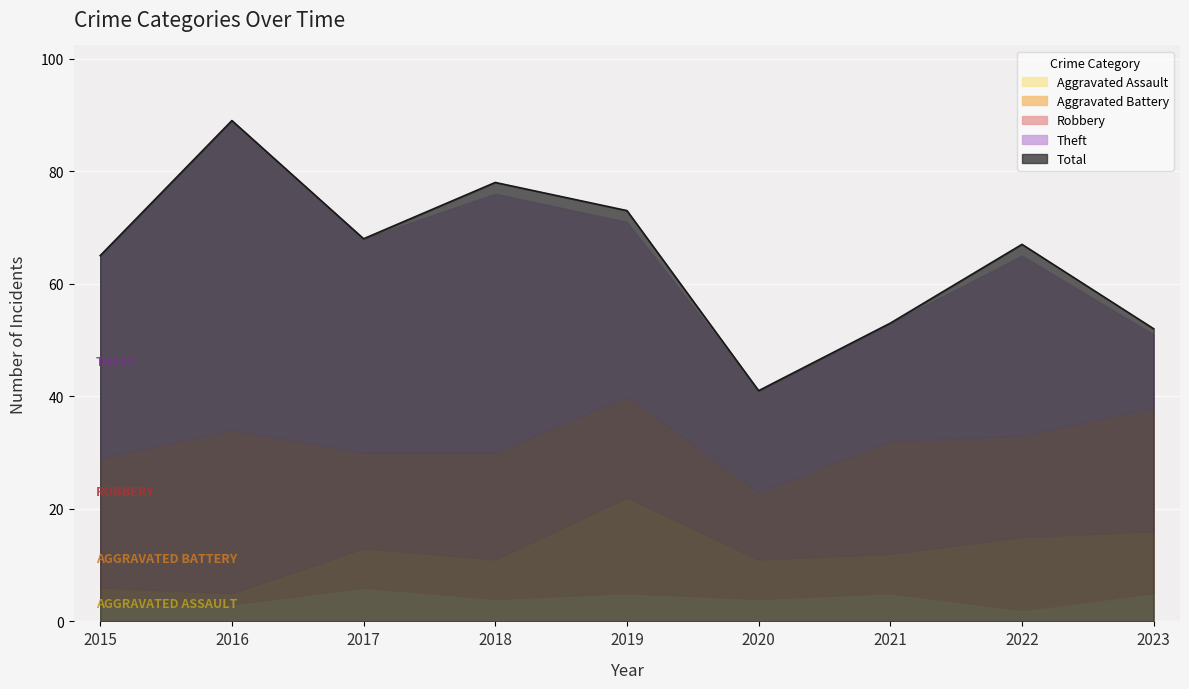

What is the sum of the Aggravated Battery values at 2019 and 2016?

19